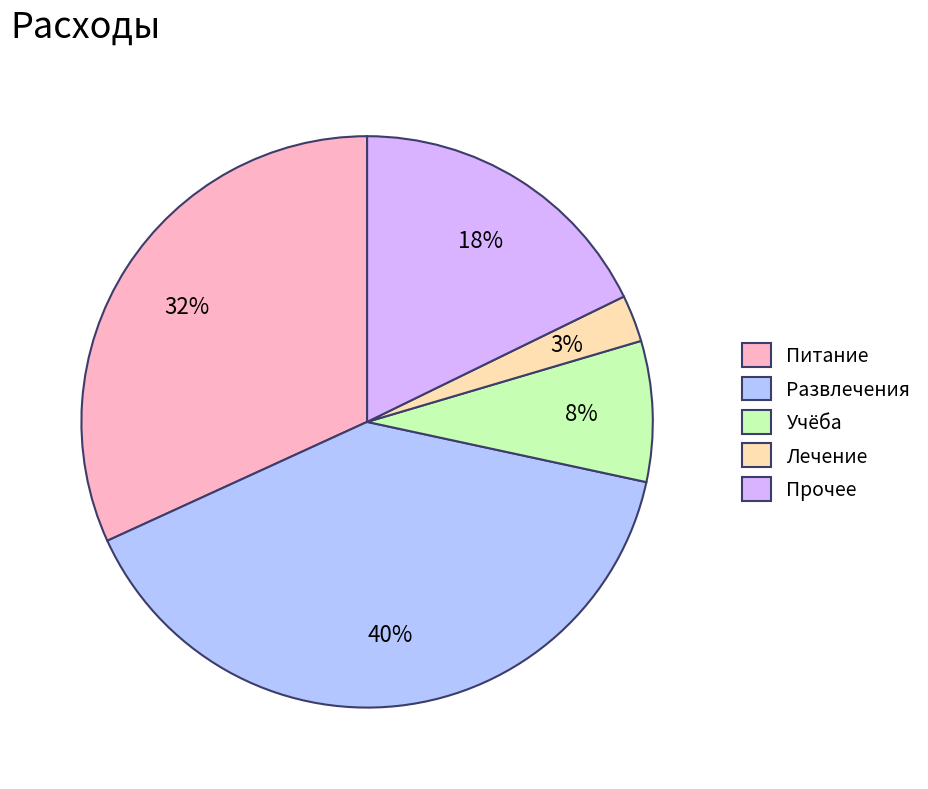

Which has a higher value, Прочее or Питание?

Питание